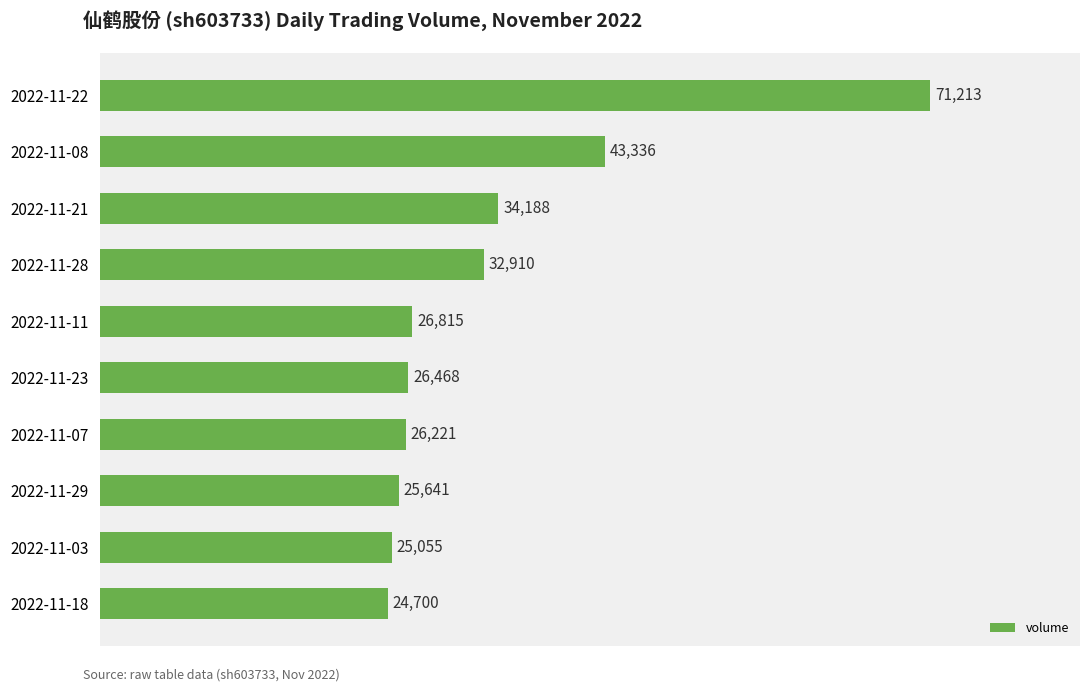

Reading top to bottom, transcribe all the data shown in this chart.

2022-11-22=71213	2022-11-08=43336	2022-11-21=34188	2022-11-28=32910	2022-11-11=26815	2022-11-23=26468	2022-11-07=26221	2022-11-29=25641	2022-11-03=25055	2022-11-18=24700